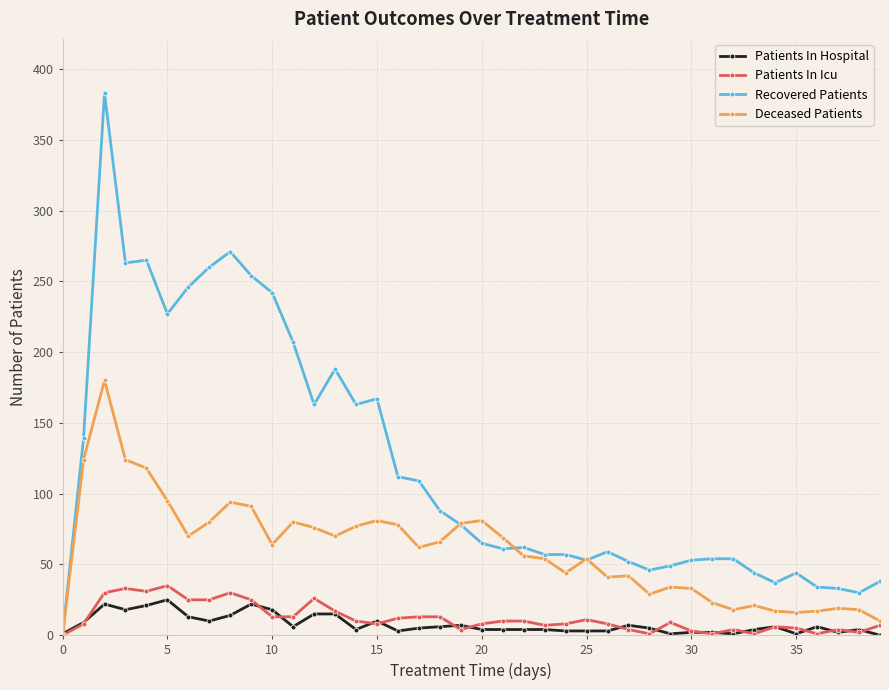

True or false: Recovered Patients has more than 2 points higher than both neighbors.

True